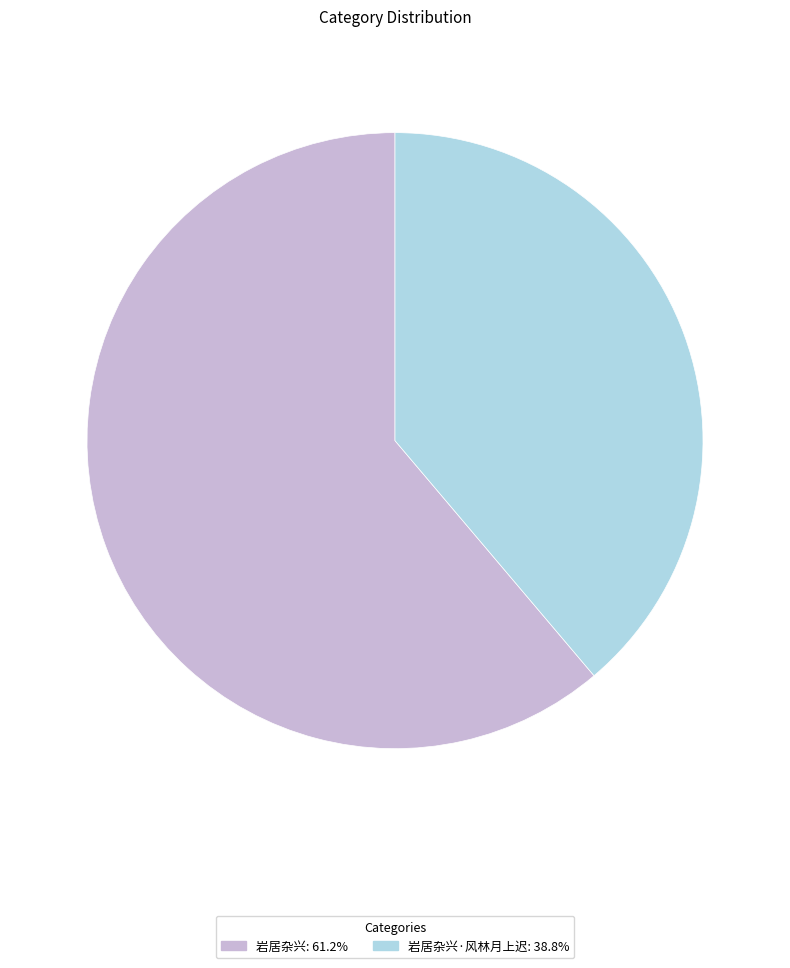

Is there any slice that represents more than half of the pie?

Yes